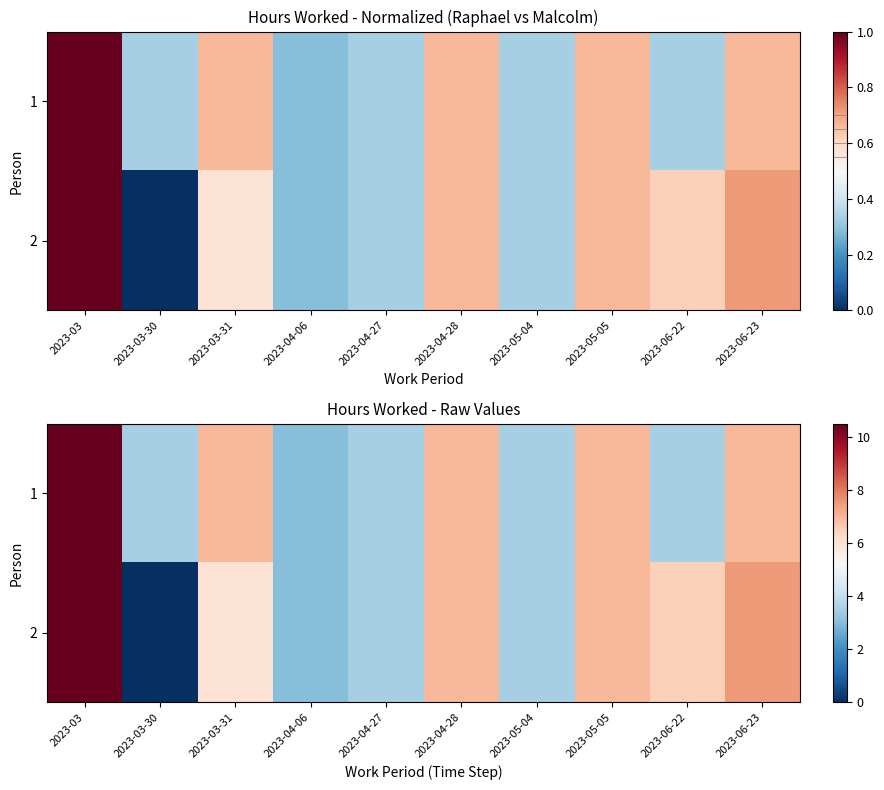

What is the difference between the 1 values at 2023-03-31 and 2023-06-22?

3.5